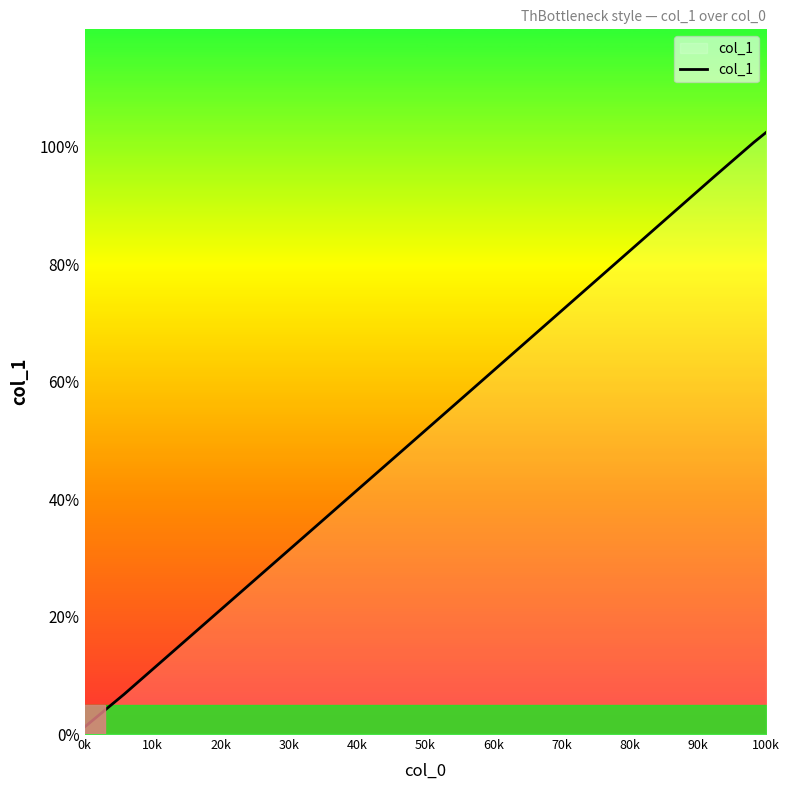

What is the label of the 3rd point from the left?

20k